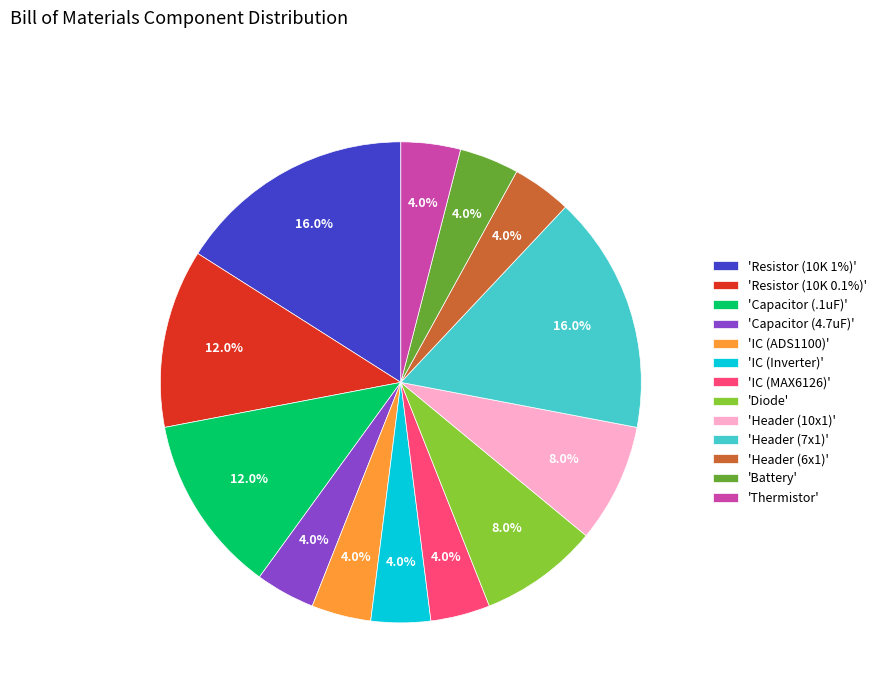

Does 'IC (ADS1100)' account for over 50% of the chart?

No